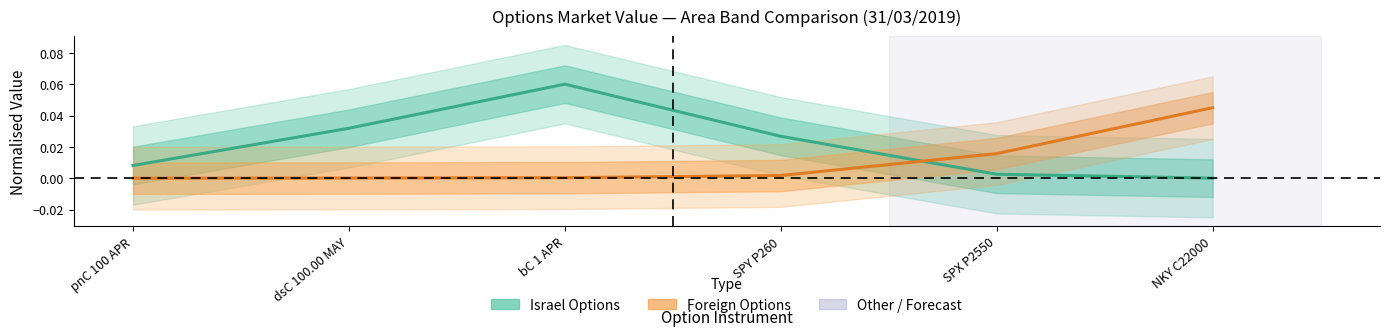

At which label does Foreign Options reach its minimum?

pnC 100 APR